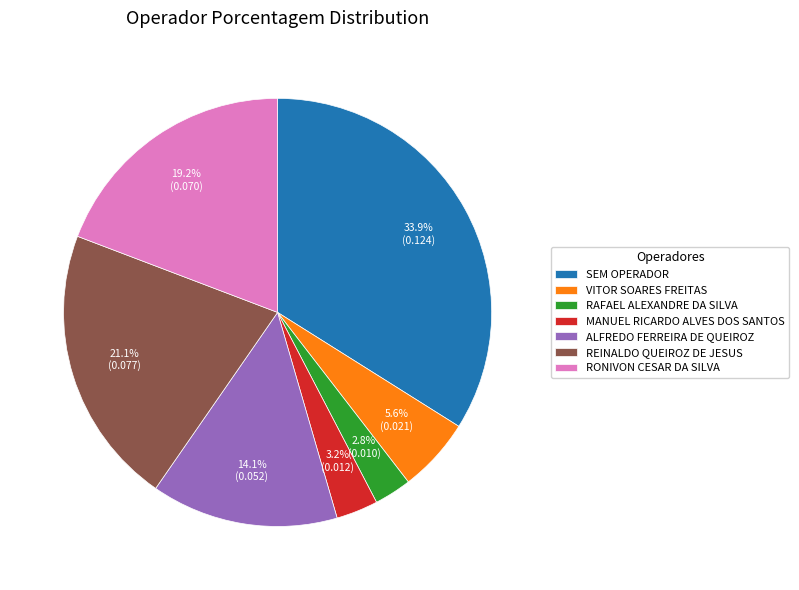

Which slice is the largest?

SEM OPERADOR